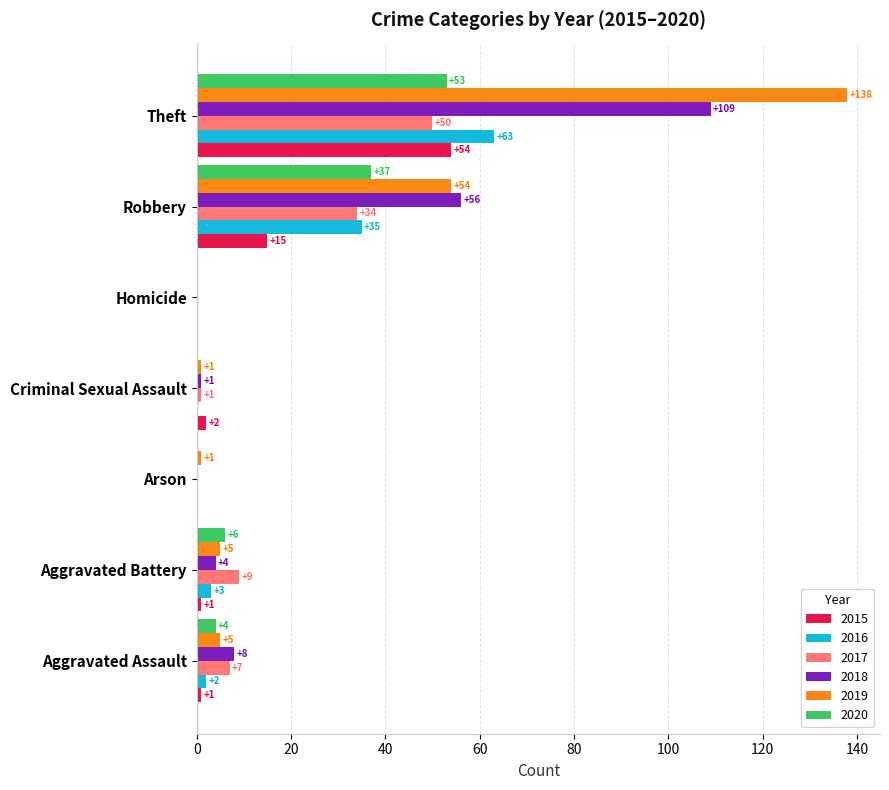

The 2016 series shows 49 at Robbery. True or false?

False